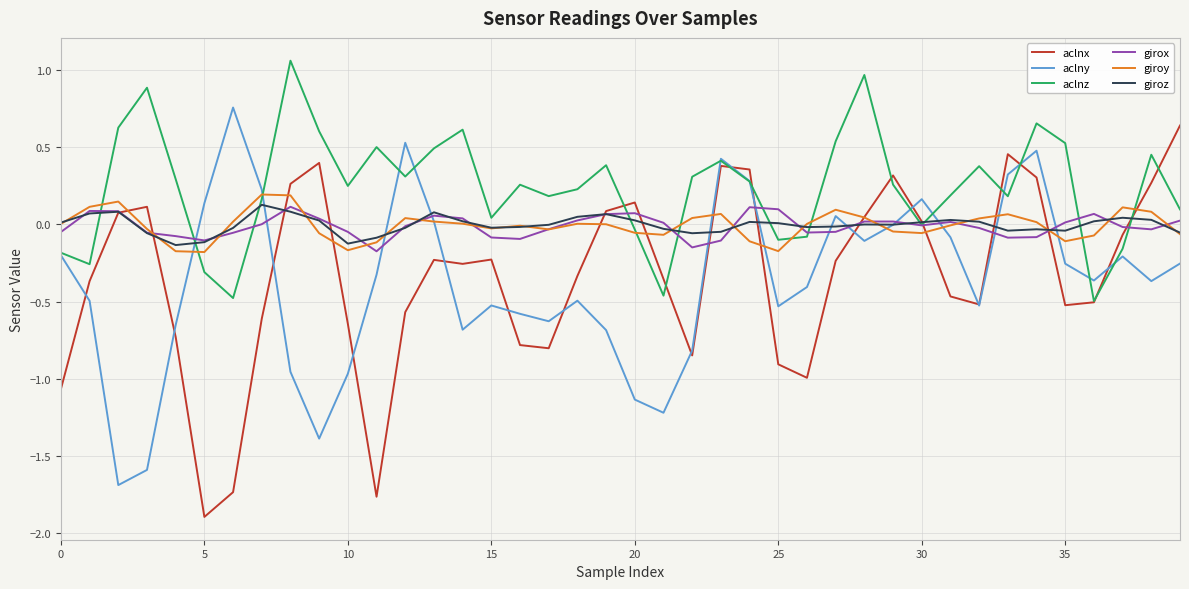

Does the chart display data point markers on the line(s)?

No